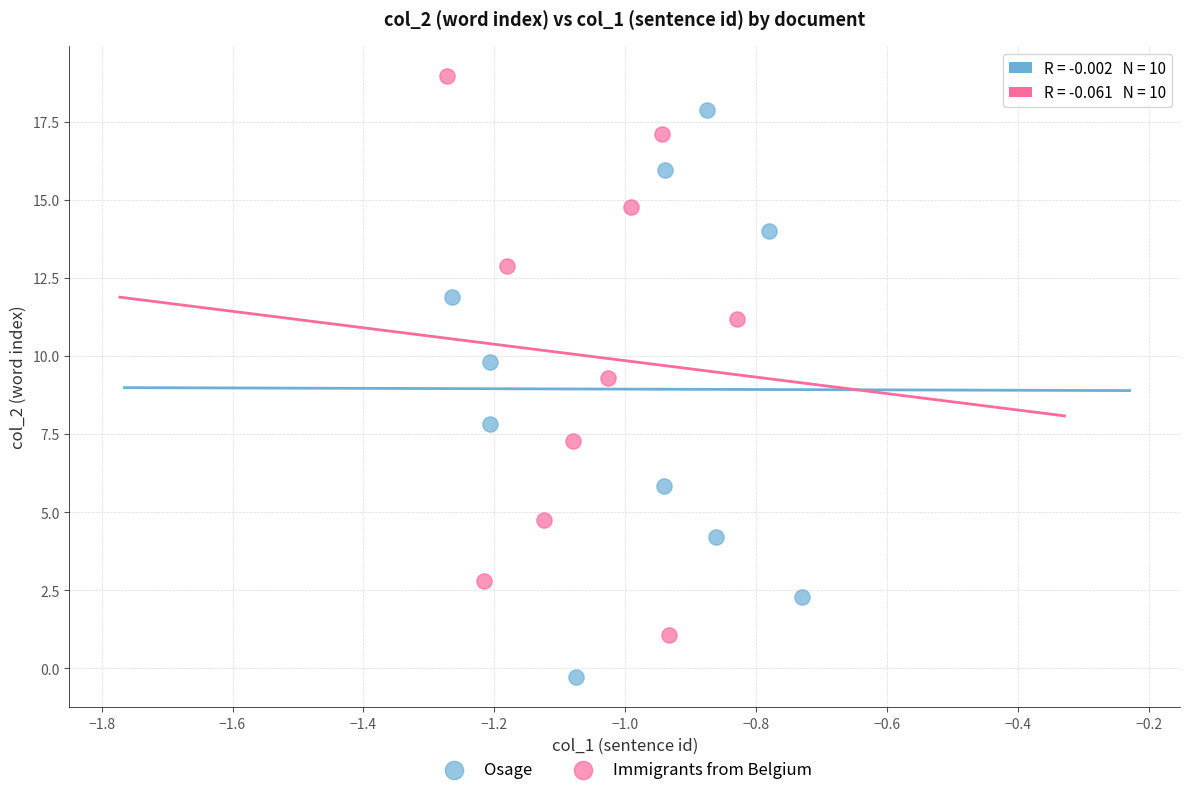

Which series has the largest Y range (max minus min)?

Osage